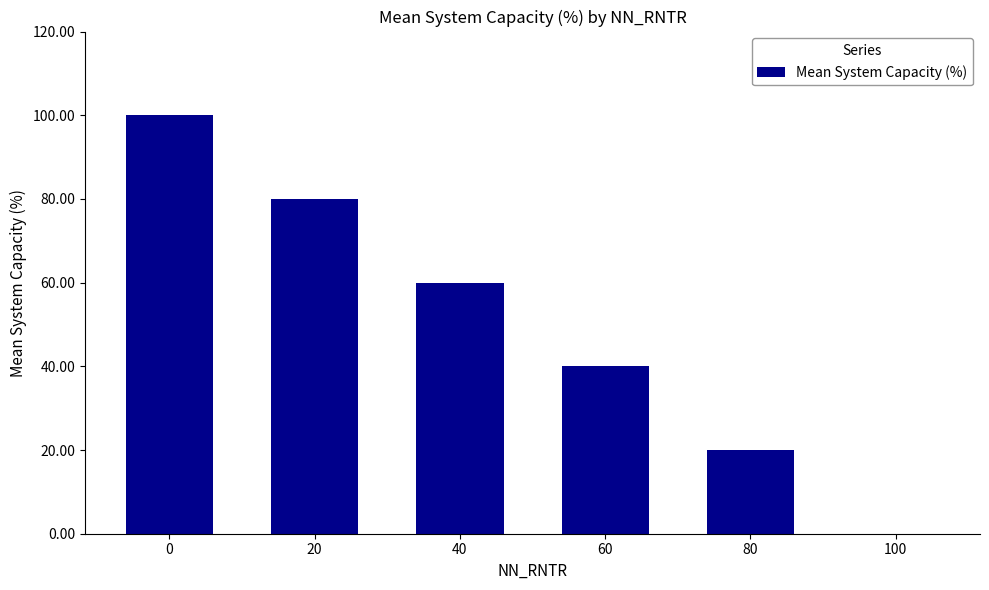

How many values are above zero?

5